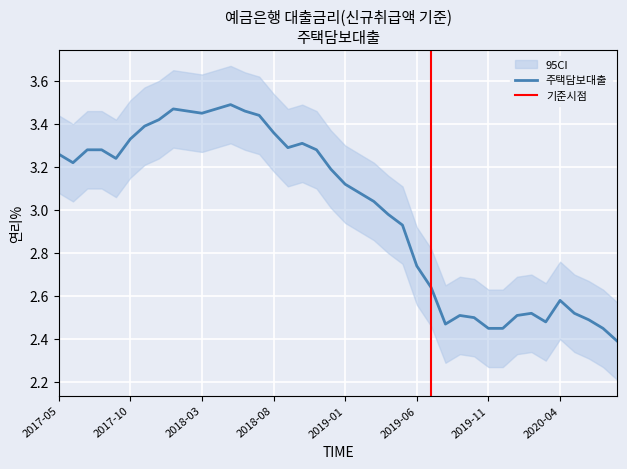

What is the average value?

3.0